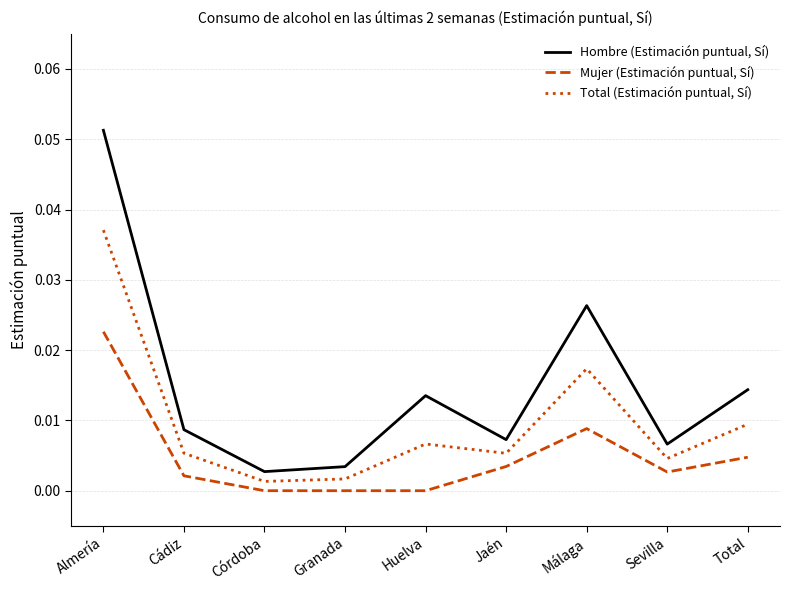

Is this an area chart (filled region under the line)?

No